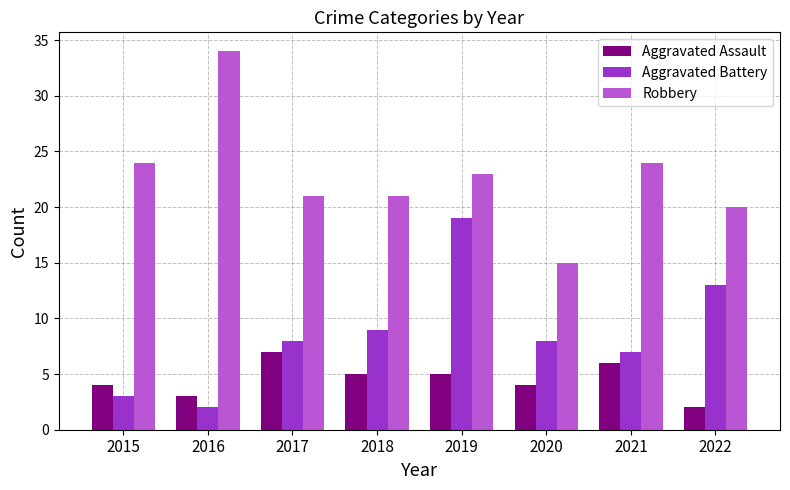

Which series has the largest range (max minus min)?

Robbery